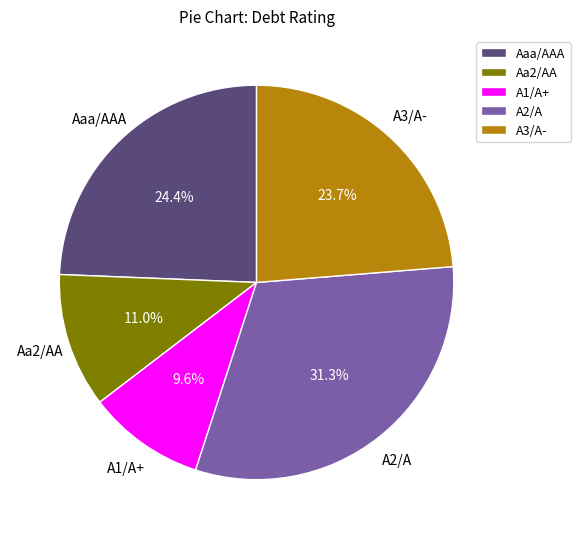

To the nearest percent, what portion does Aa2/AA represent?

11%